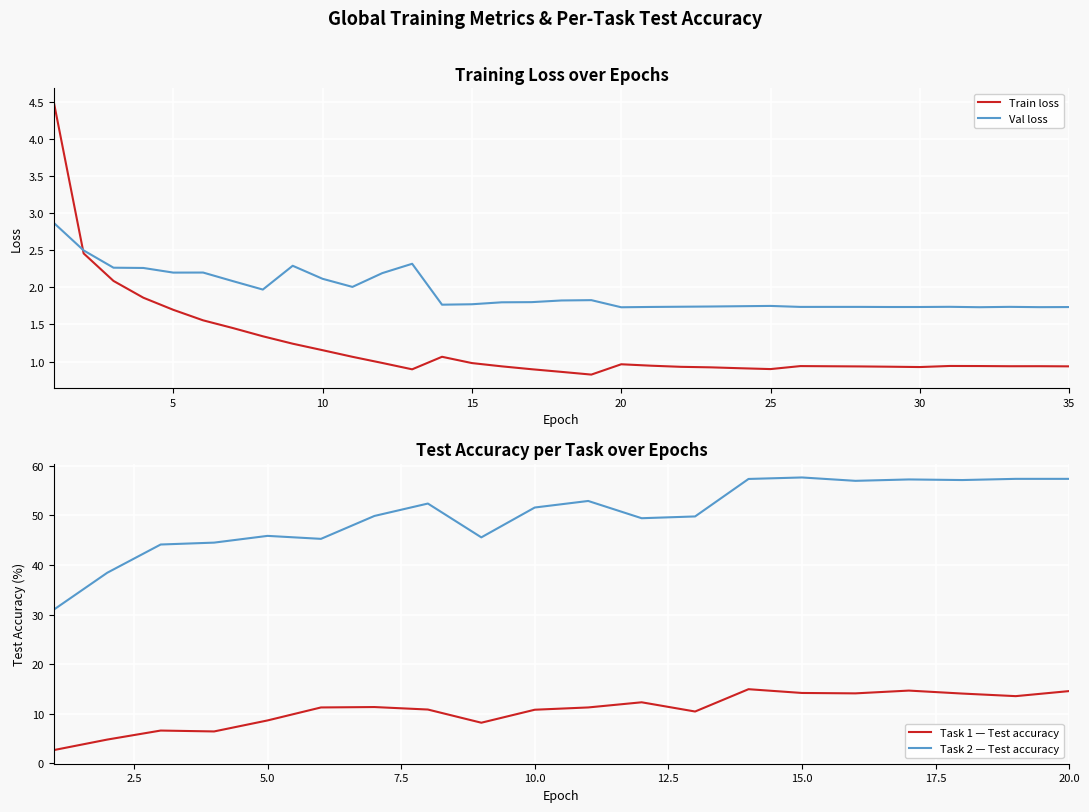

True or false: Train loss has more than 1 interior local peaks.

True